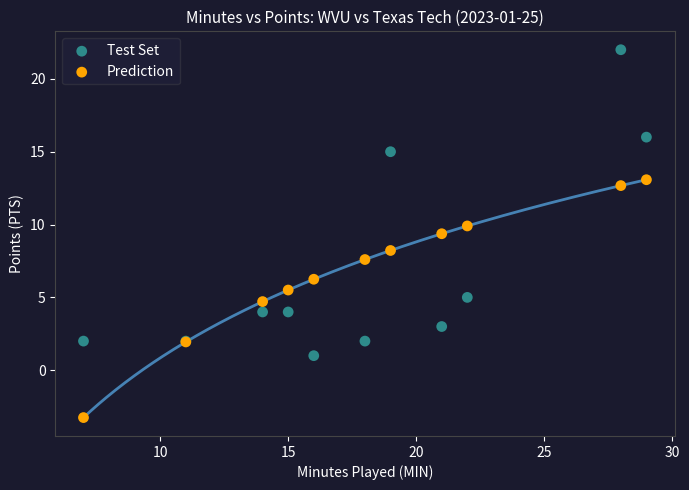

In the Test Set series, what Y value is closest to 11?

15.0